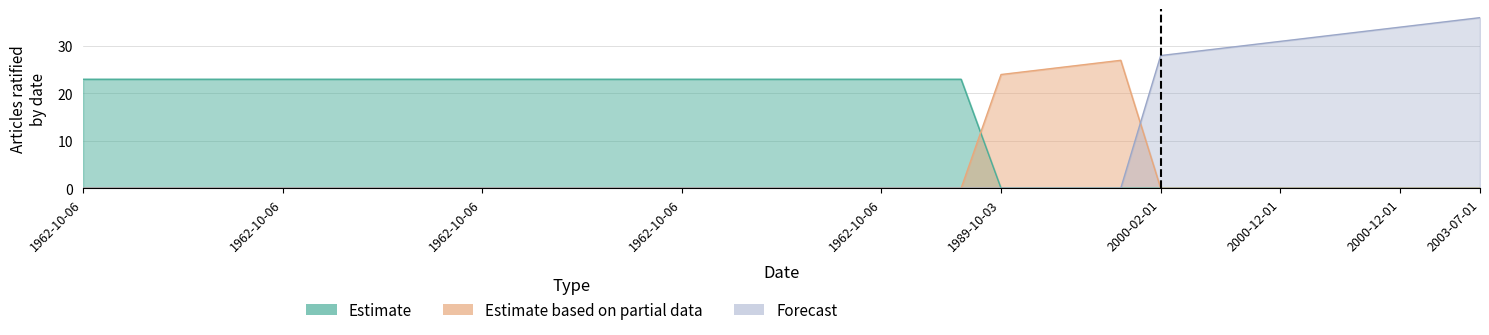

At which category does the chart reach its minimum across all series?

1989-10-03